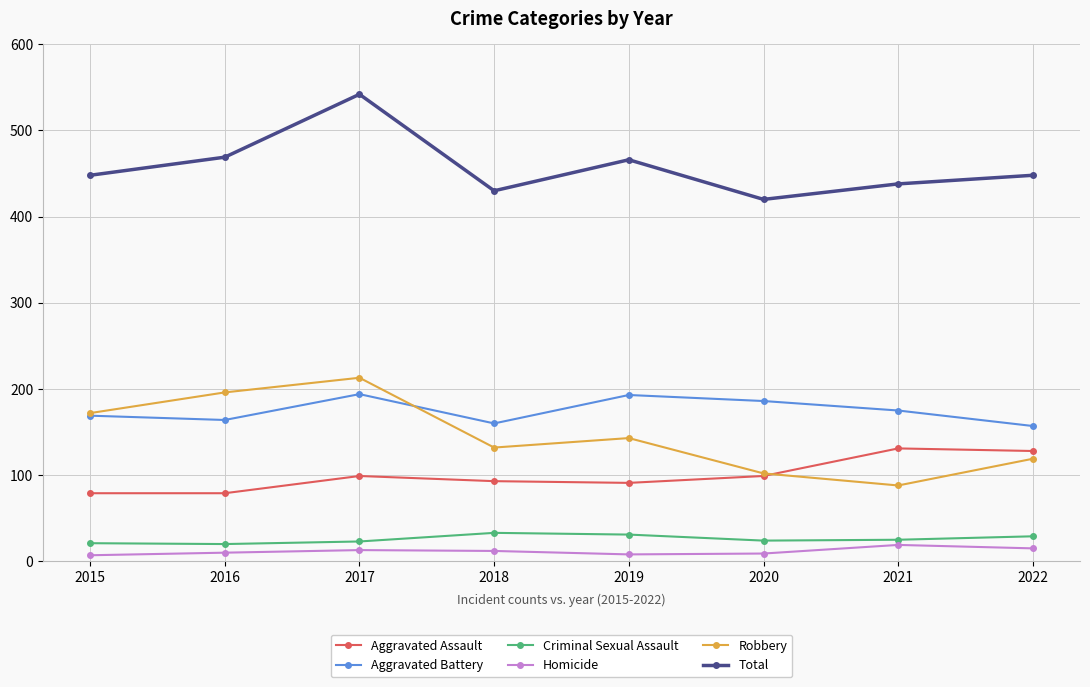

What is the difference between the second highest and minimum values in the Aggravated Battery series?

36